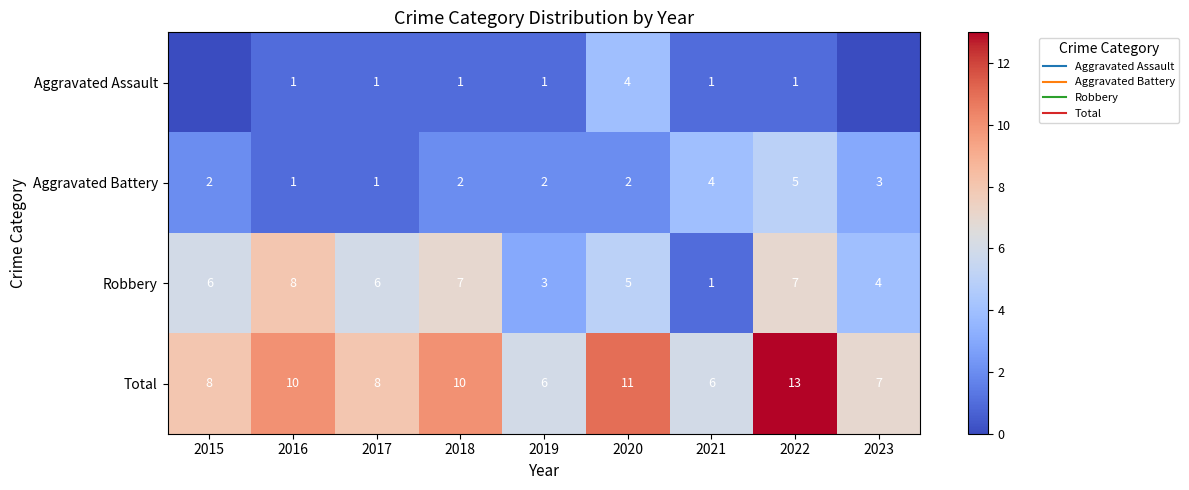

The Aggravated Battery series shows 2 at 2022. True or false?

False